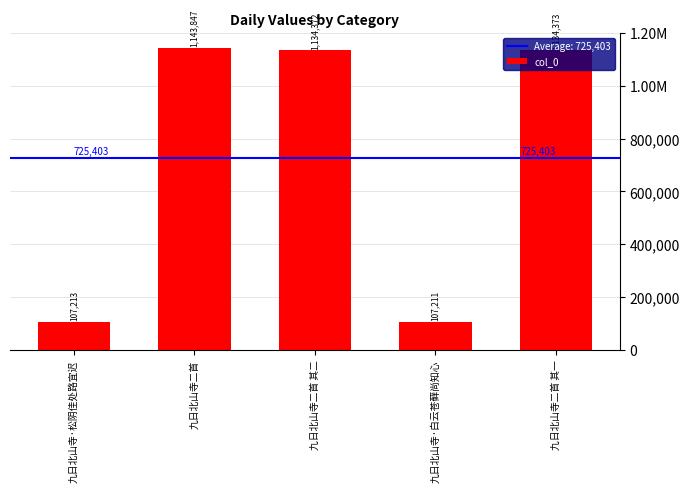

Where is the data nearest to the value 625529?

九日北山寺二首 其二